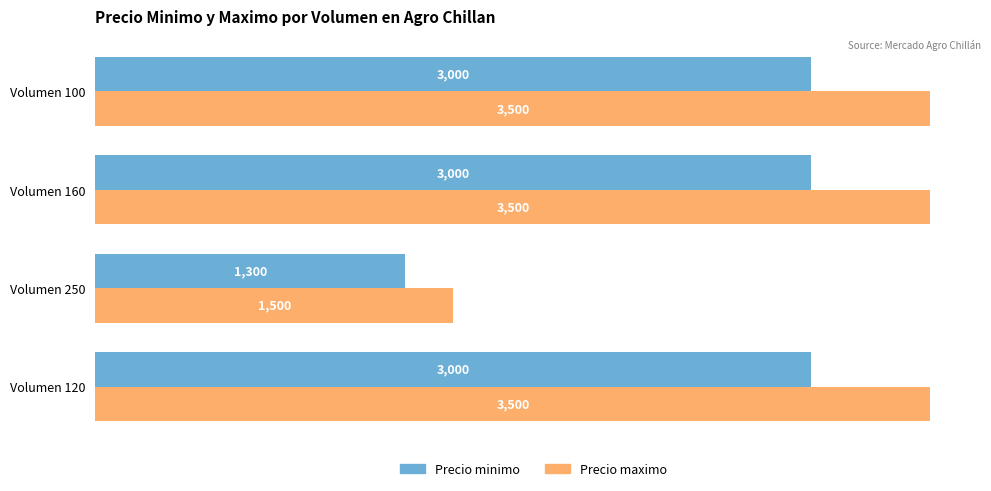

Which series has the widest spread of values?

Precio maximo